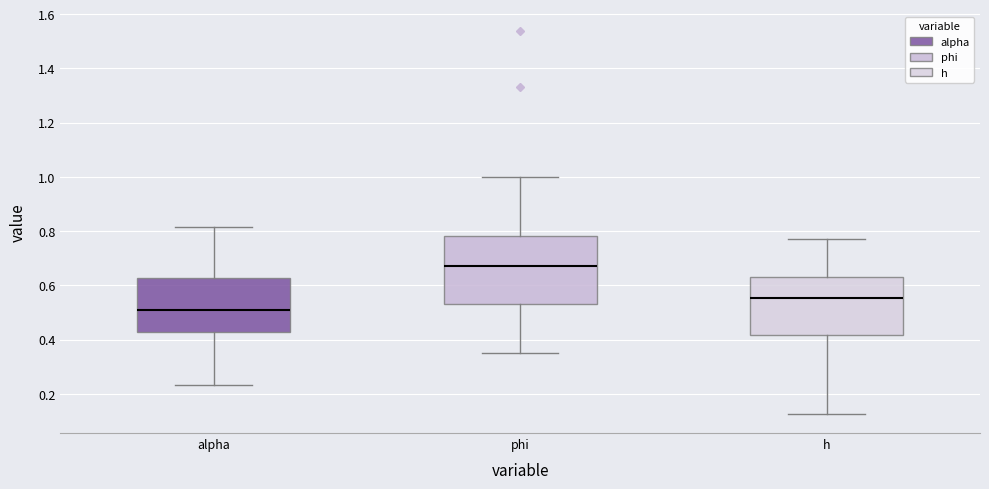

Where does the lower whisker of the box for phi end on the y-axis? The values are not printed on the chart, so give them approximately, as read against the axis.

0.36